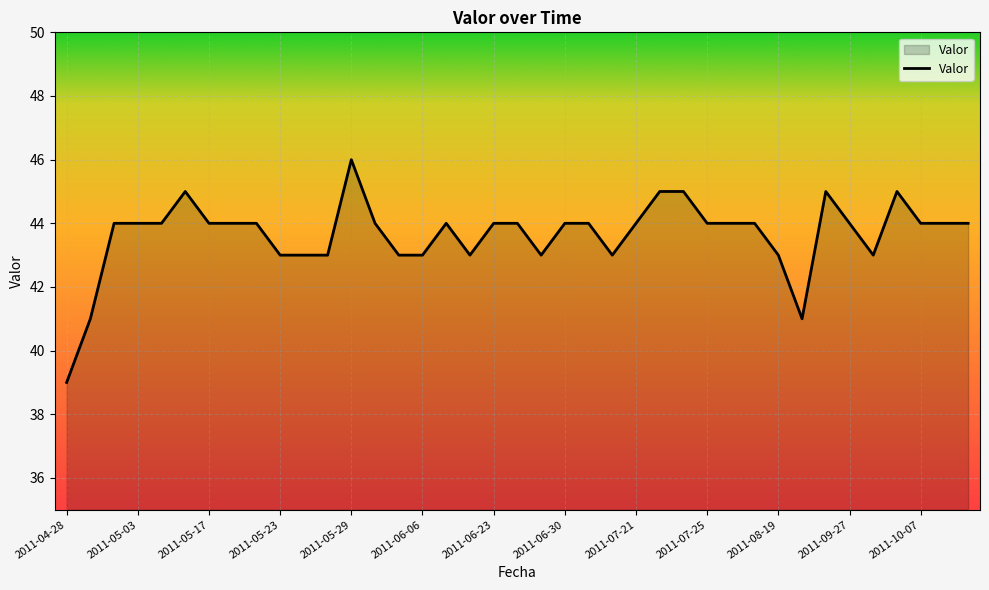

What is the difference between the maximum and minimum values?

7